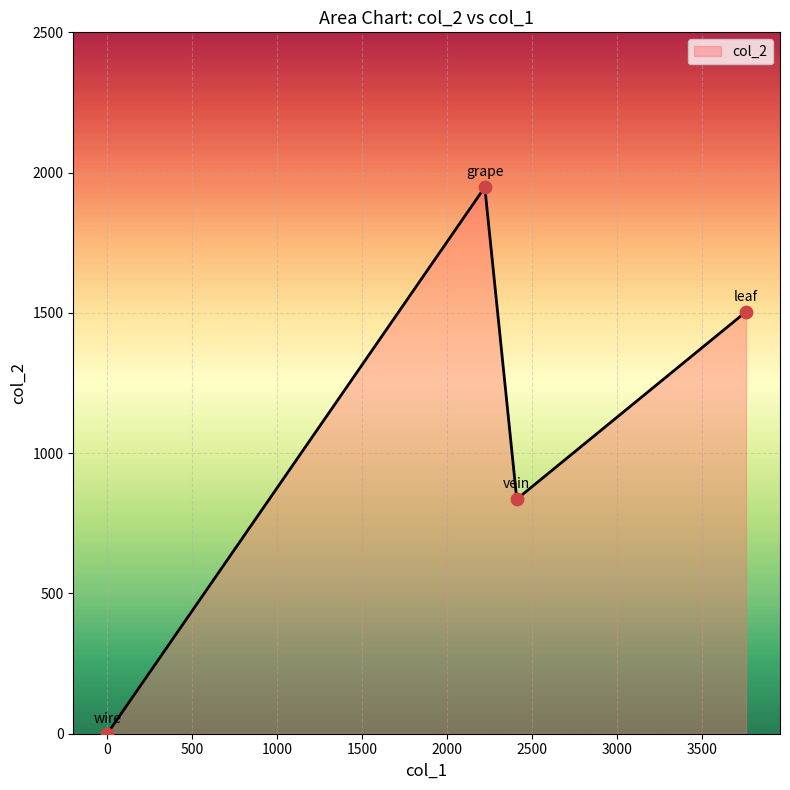

What is the difference between the maximum and minimum values?

1948